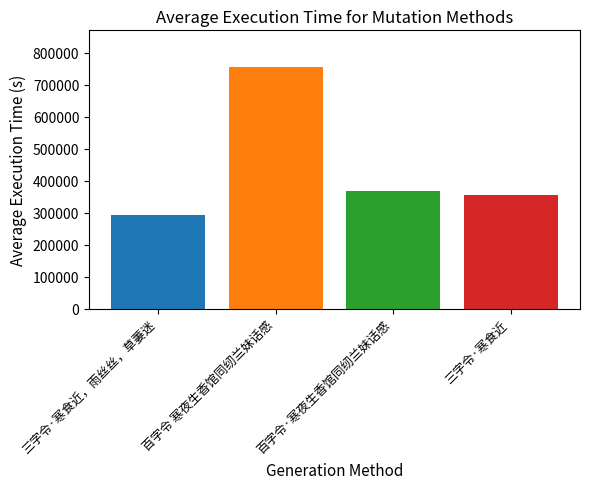

What is the minimum value shown in the chart?

294016